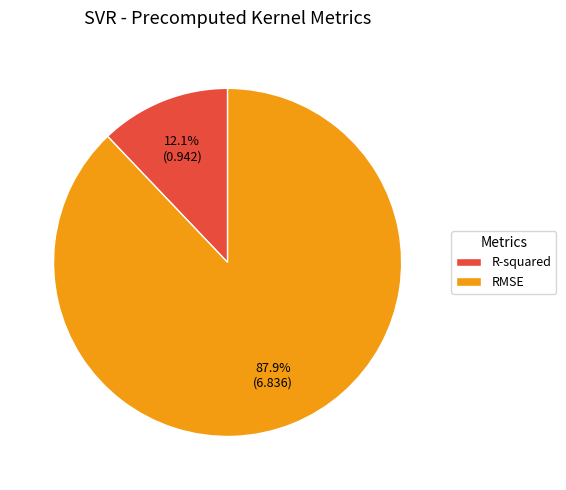

Which has a higher value, R-squared or RMSE?

RMSE